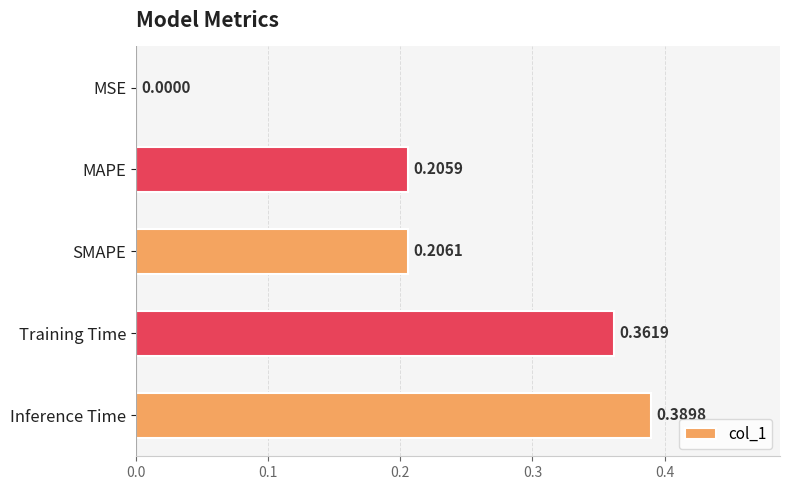

At which label is the value closest to 0?

MSE